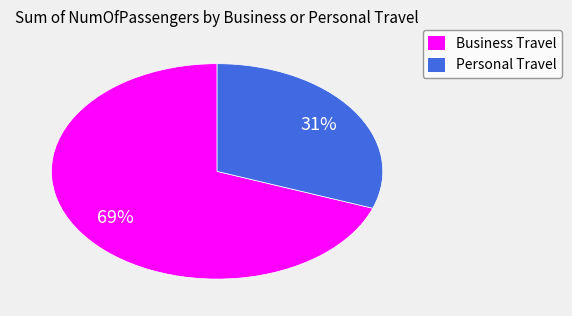

To the nearest percent, what portion does Business Travel represent?

69%